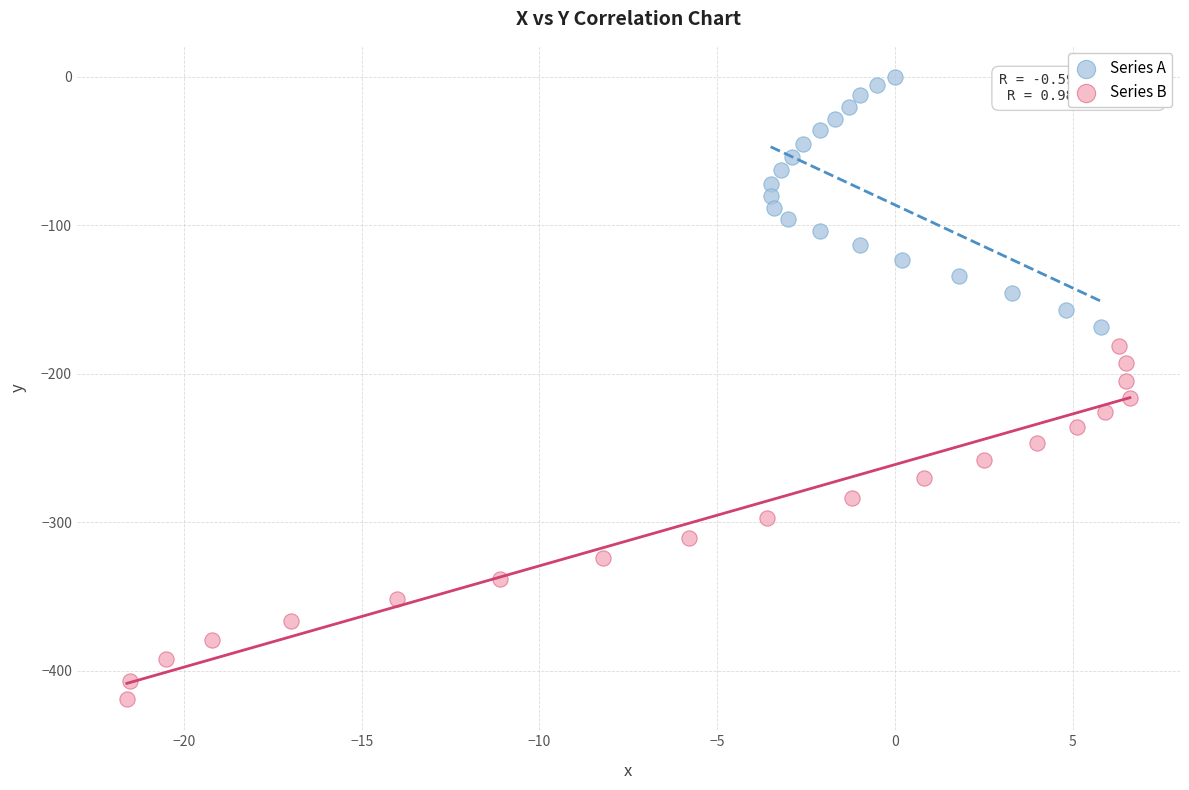

Which series has the largest Y range (max minus min)?

Series B